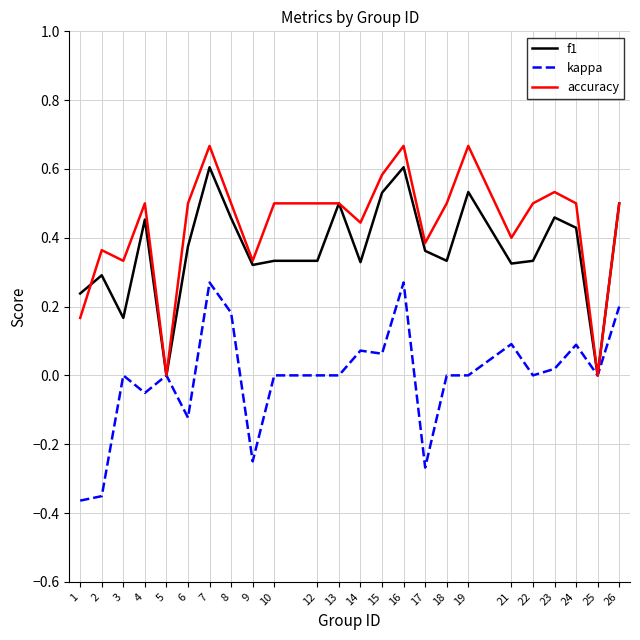

True or false: f1 and accuracy cross at least once.

True